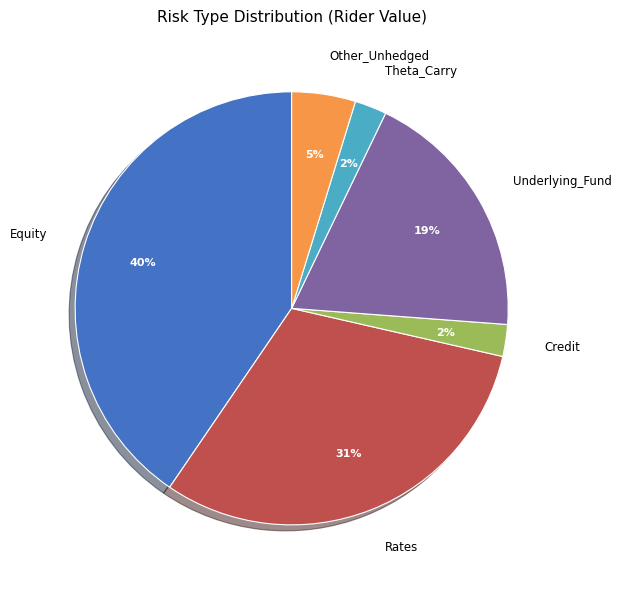

Does Other_Unhedged account for over 50% of the chart?

No